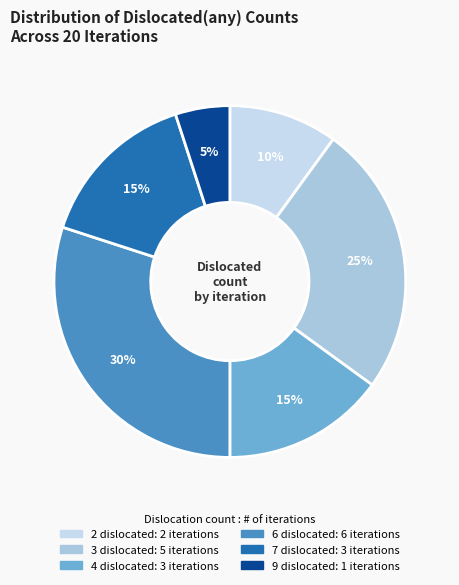

Do 4 and 2 together represent more than half of the pie?

No